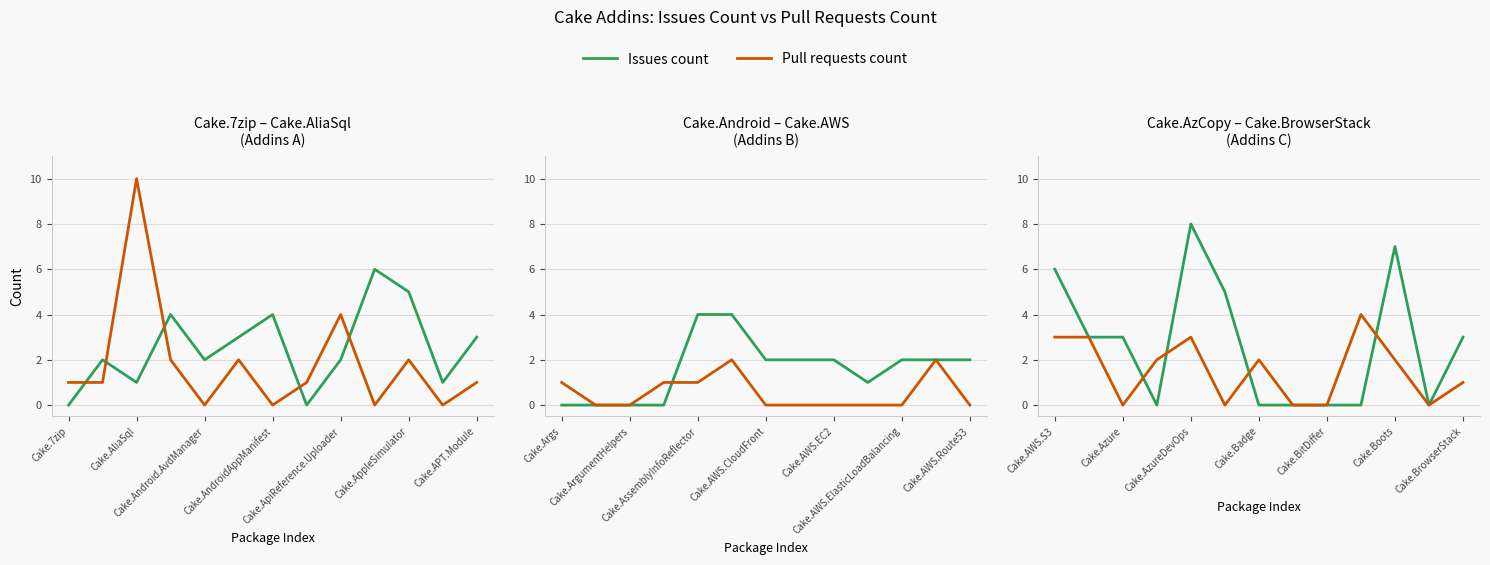

How many data points in Pull requests count are above 2?

4